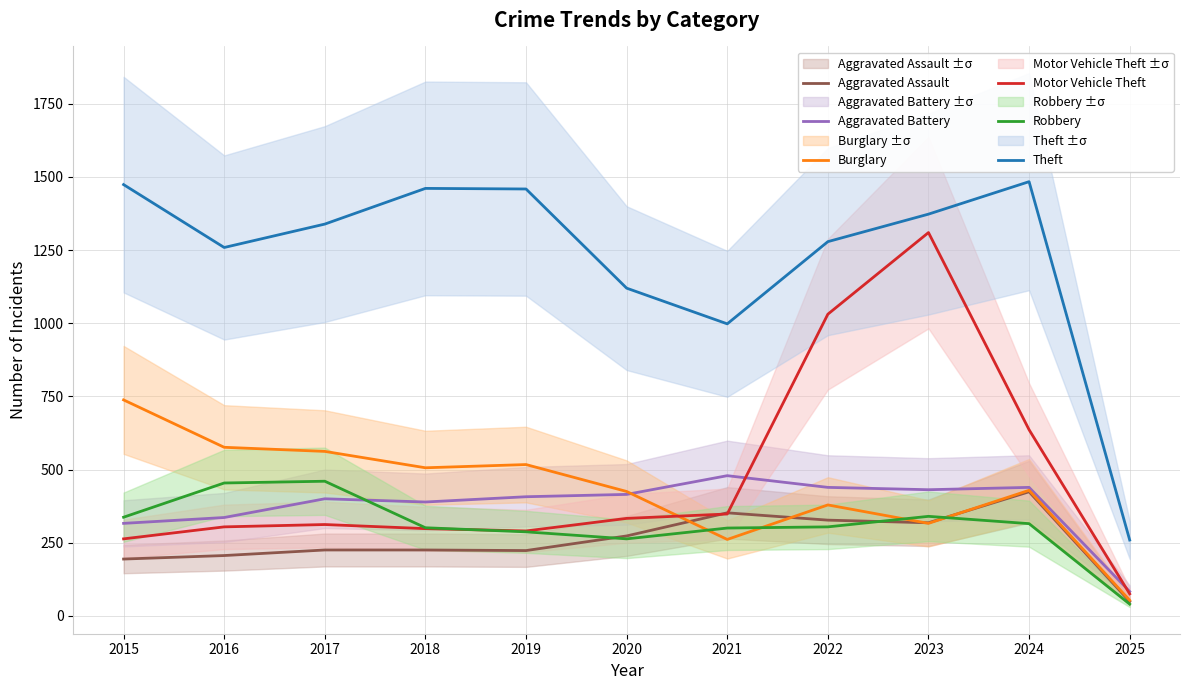

Which series has the widest spread of values?

Motor Vehicle Theft